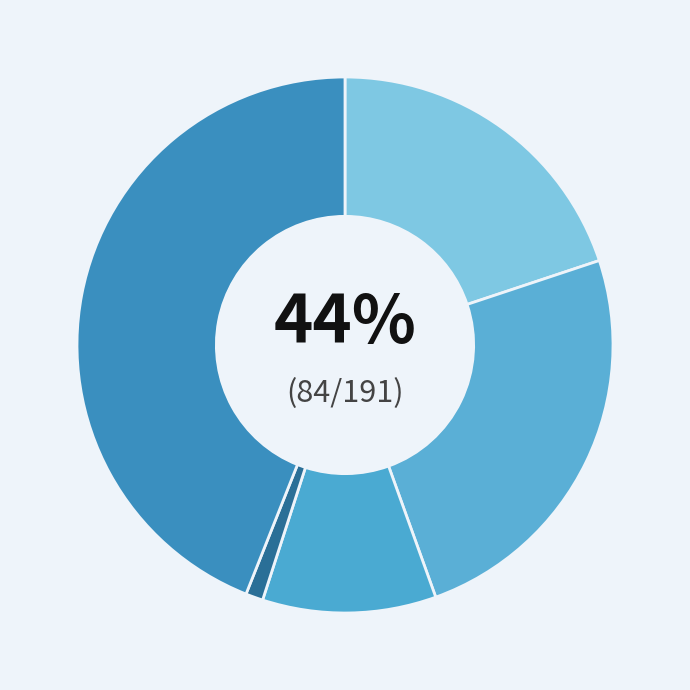

The Aggravated Battery slice represents 25% of the pie. True or false?

True